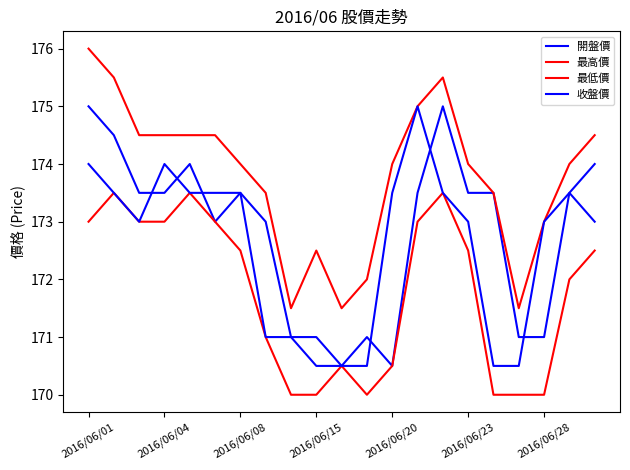

What is the difference between the second highest and second lowest values in the 最低價 series?

3.5